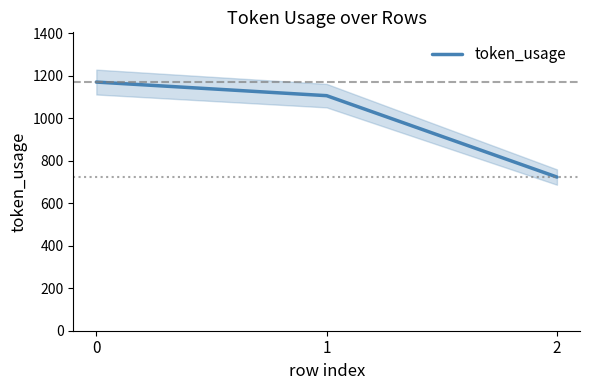

At which label is the value closest to 946?

1